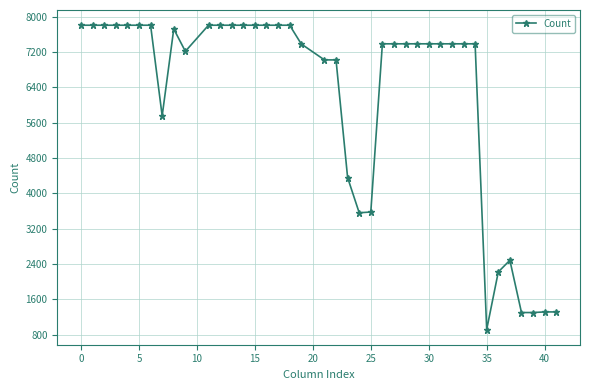

What is the value of the 33rd point from the left?

7383